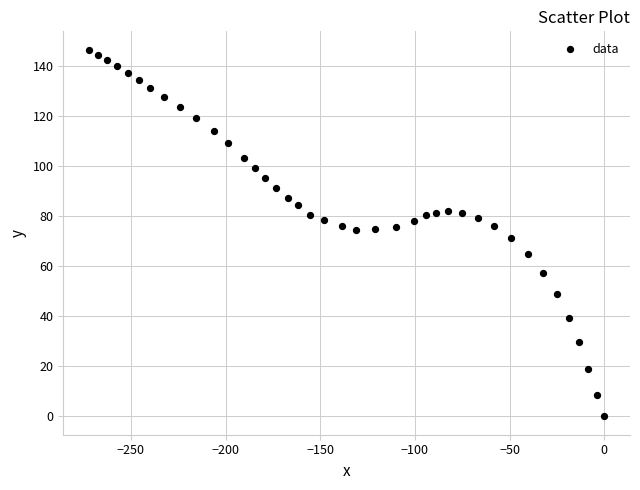

What is the range of Y values (max minus min)?

146.7